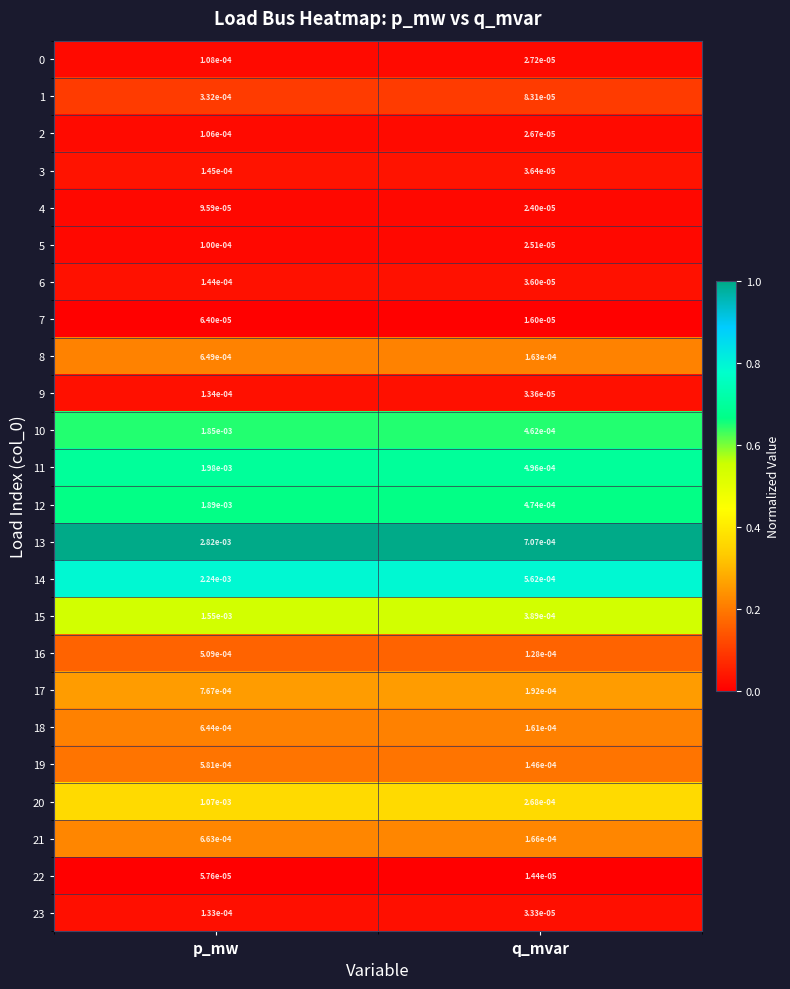

At which label does 4 reach its peak?

p_mw